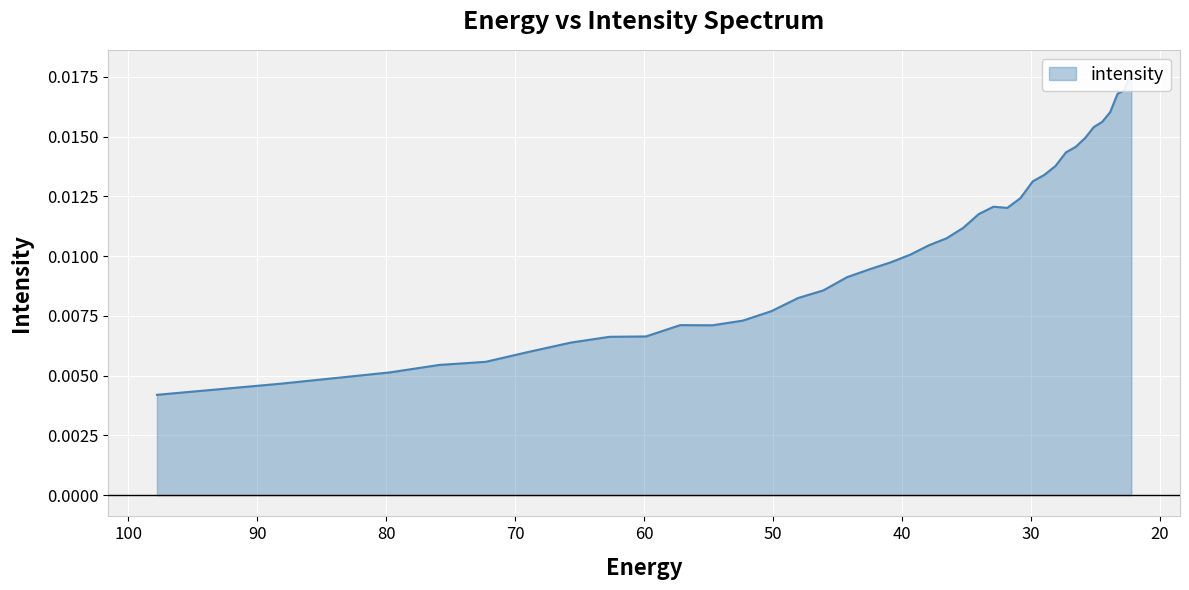

How many points are lower than both their immediate neighbors (excluding endpoints)?

2